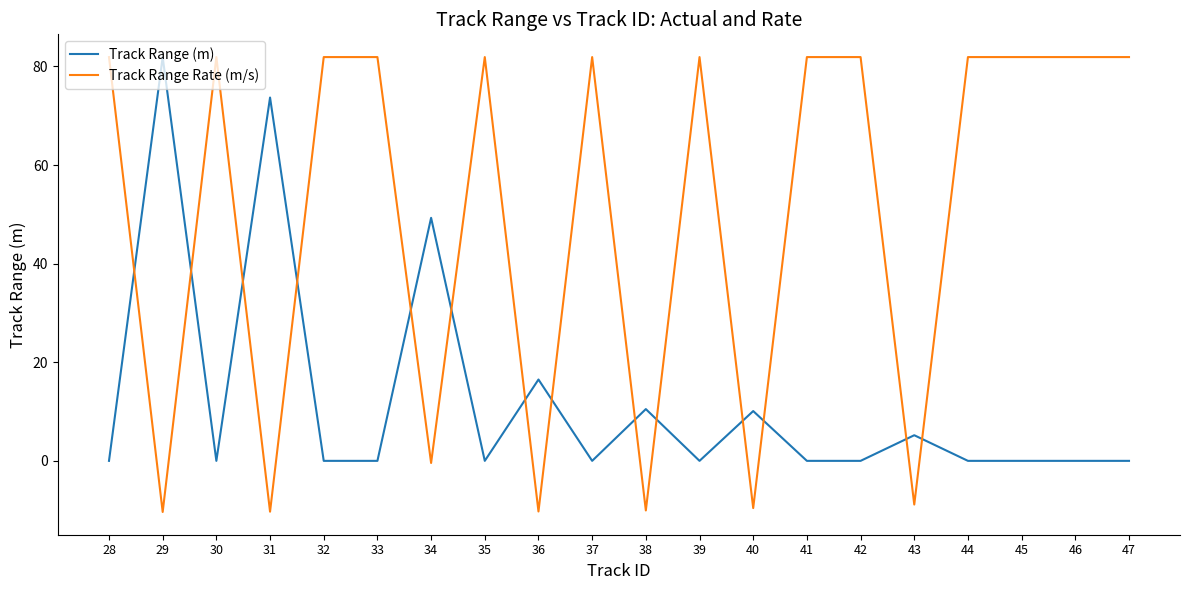

Is this an area chart (filled region under the line)?

No